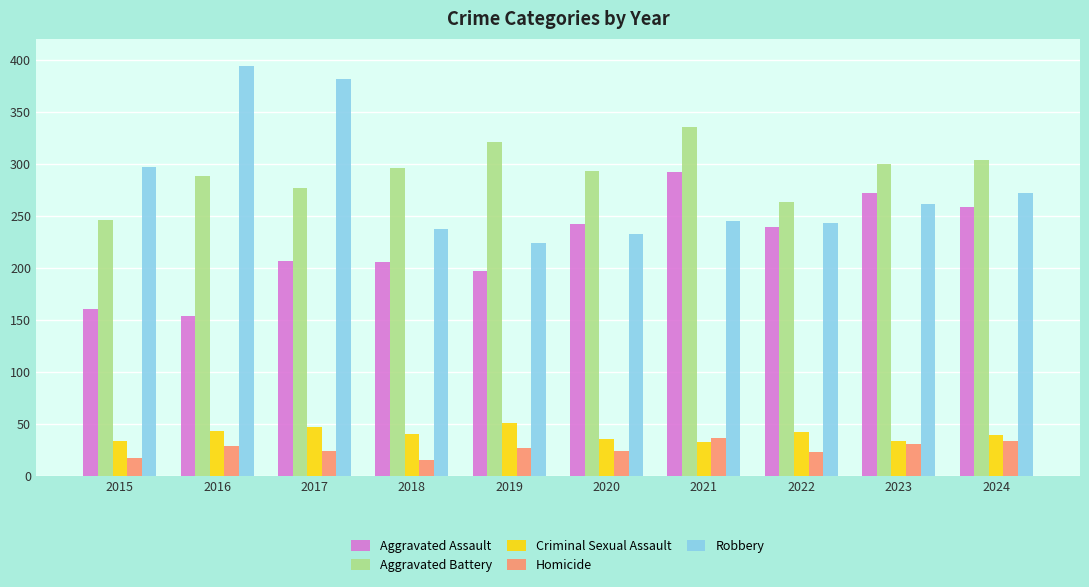

What is the difference between the highest and lowest values at 2018?

281